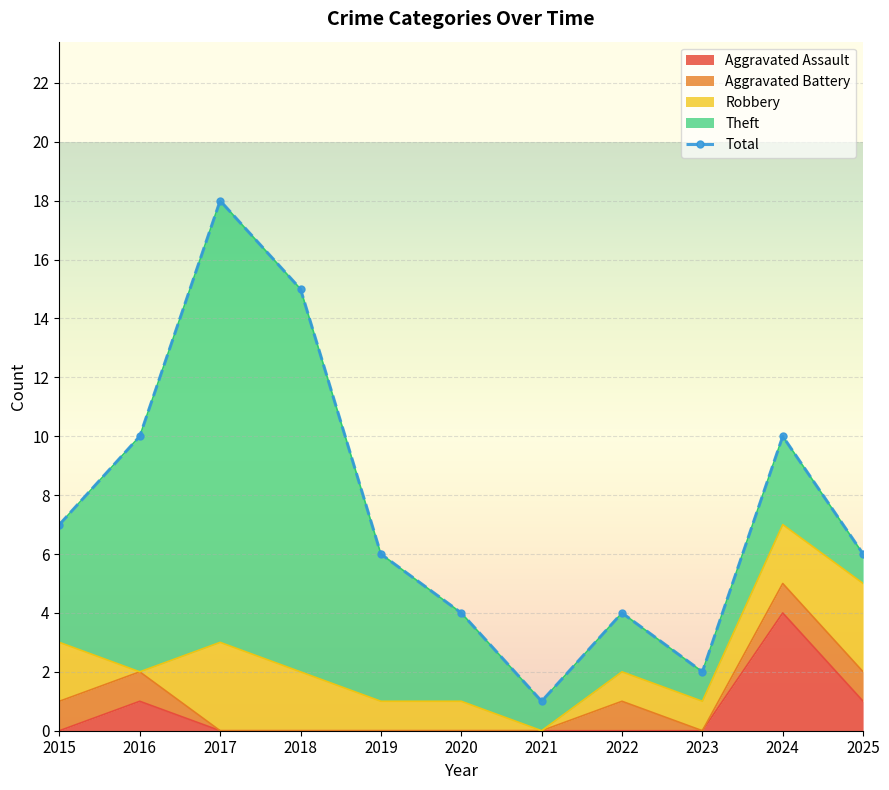

True or false: Total and Theft intersect in this chart.

False